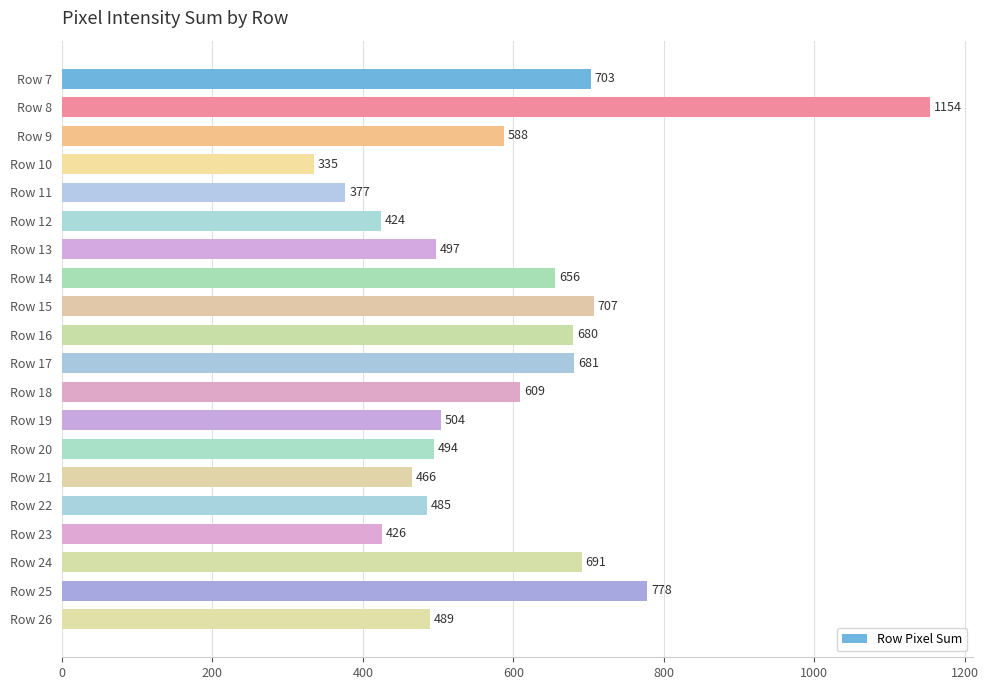

How many series are shown in this chart?

1